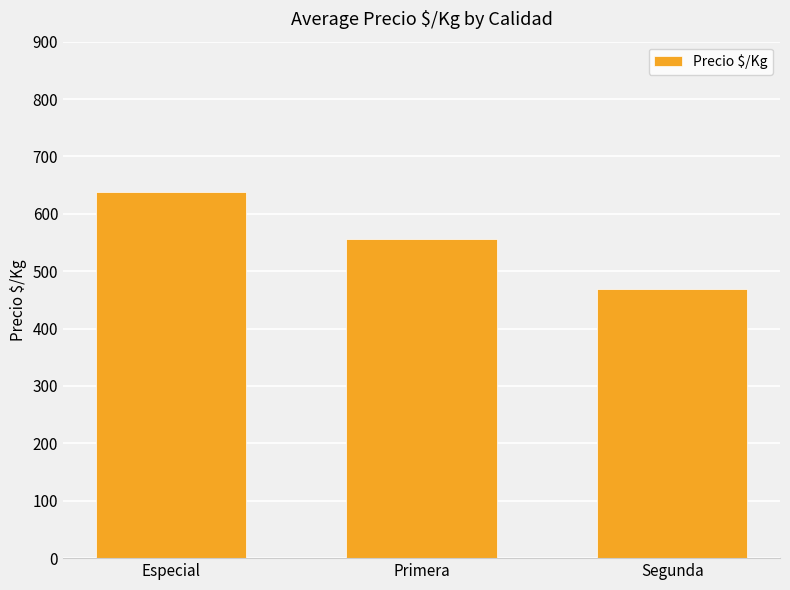

Does the chart contain any negative values?

No